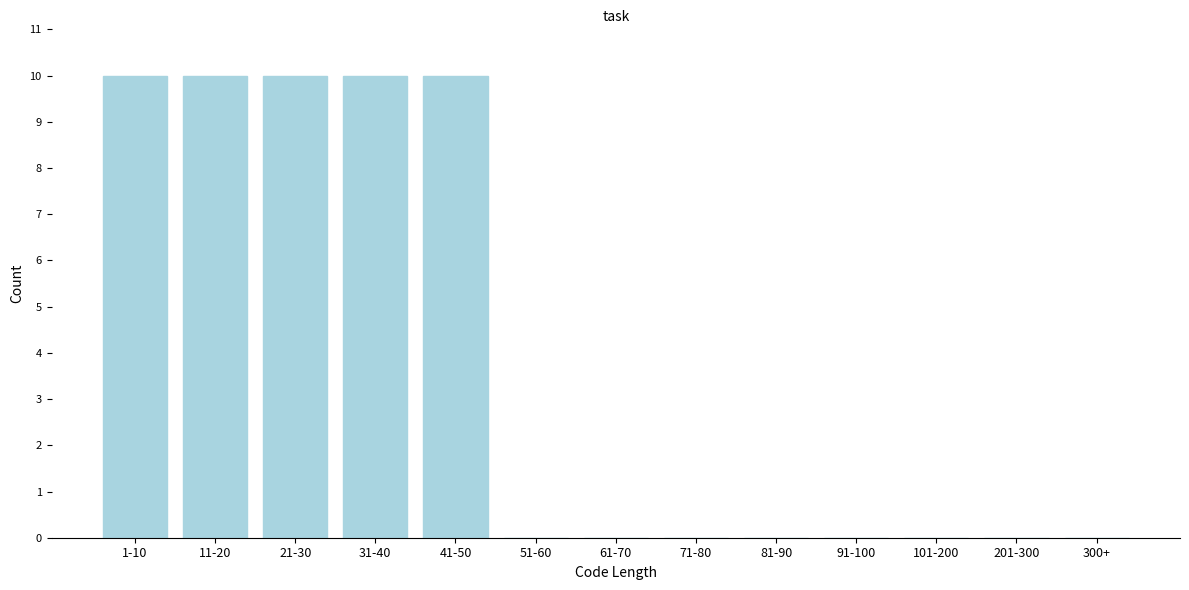

Reading left to right, transcribe all the data shown in this chart.

1-10=10	11-20=10	21-30=10	31-40=10	41-50=10	51-60=0	61-70=0	71-80=0	81-90=0	91-100=0	101-200=0	201-300=0	300+=0